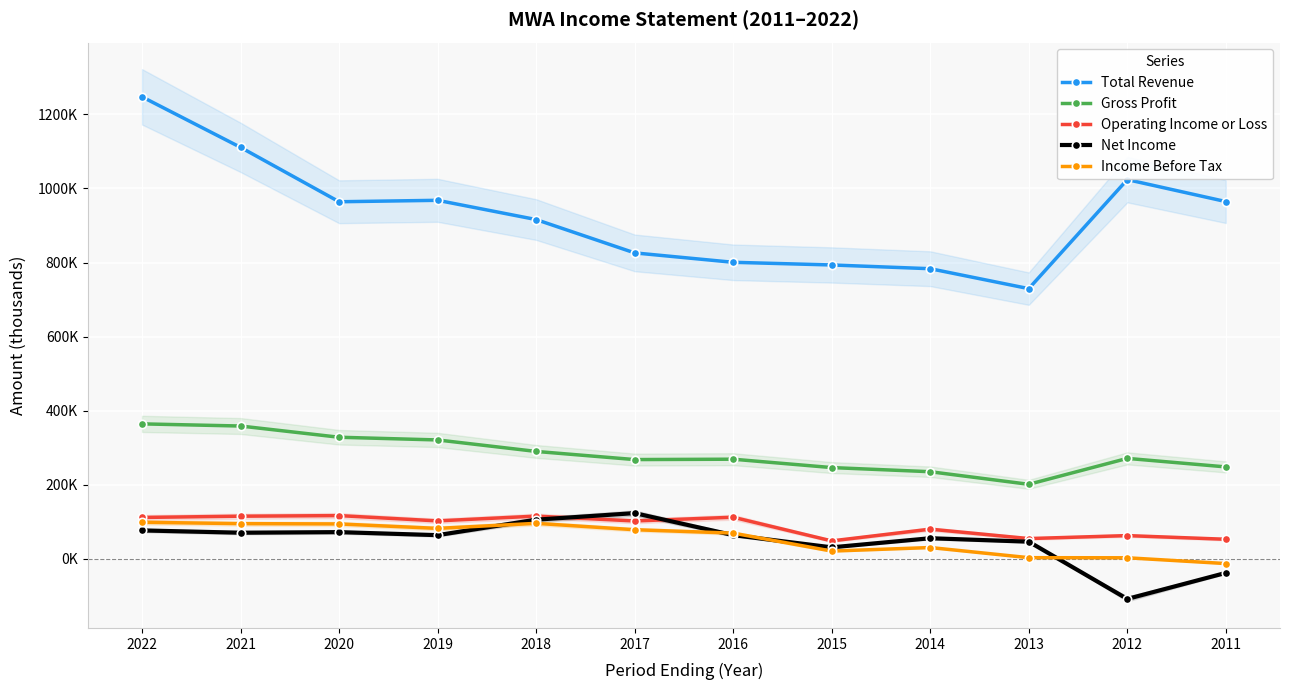

Reading left to right, transcribe all the data shown in this chart.

Total Revenue: 2022=1247400	2021=1111000	2020=964100	2019=968000	2018=916000	2017=826000	2016=800600	2015=793400	2014=783300	2013=729500	2012=1023900	2011=964600
Gross Profit: 2022=364300	2021=358500	2020=328200	2019=320900	2018=289900	2017=267900	2016=268900	2015=246300	2014=235100	2013=201100	2012=271100	2011=248100
Operating Income or Loss: 2022=111600	2021=115000	2020=116600	2019=102300	2018=115200	2017=102100	2016=112200	2015=48300	2014=80000	2013=54600	2012=62600	2011=52700
Net Income: 2022=76600	2021=70400	2020=72000	2019=63800	2018=105600	2017=123300	2016=63900	2015=30900	2014=55500	2013=46200	2012=-108400	2011=-38100
Income Before Tax: 2022=98600	2021=94900	2020=94100	2019=82100	2018=95700	2017=78500	2016=69300	2015=20800	2014=30400	2013=3000	2012=2700	2011=-12900